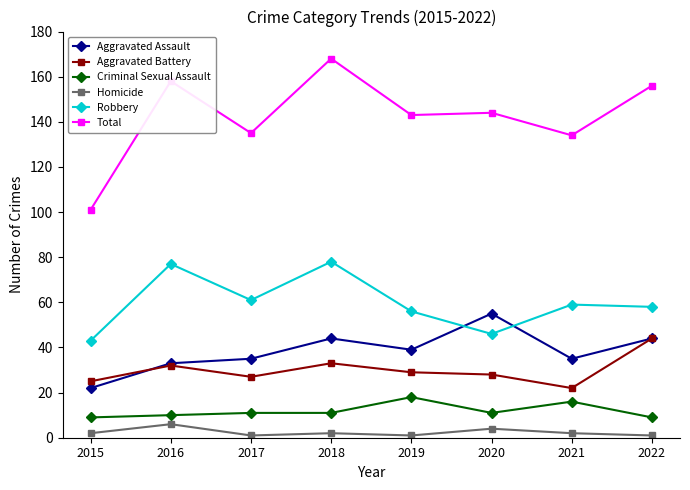

Which series has the largest total across all categories?

Total